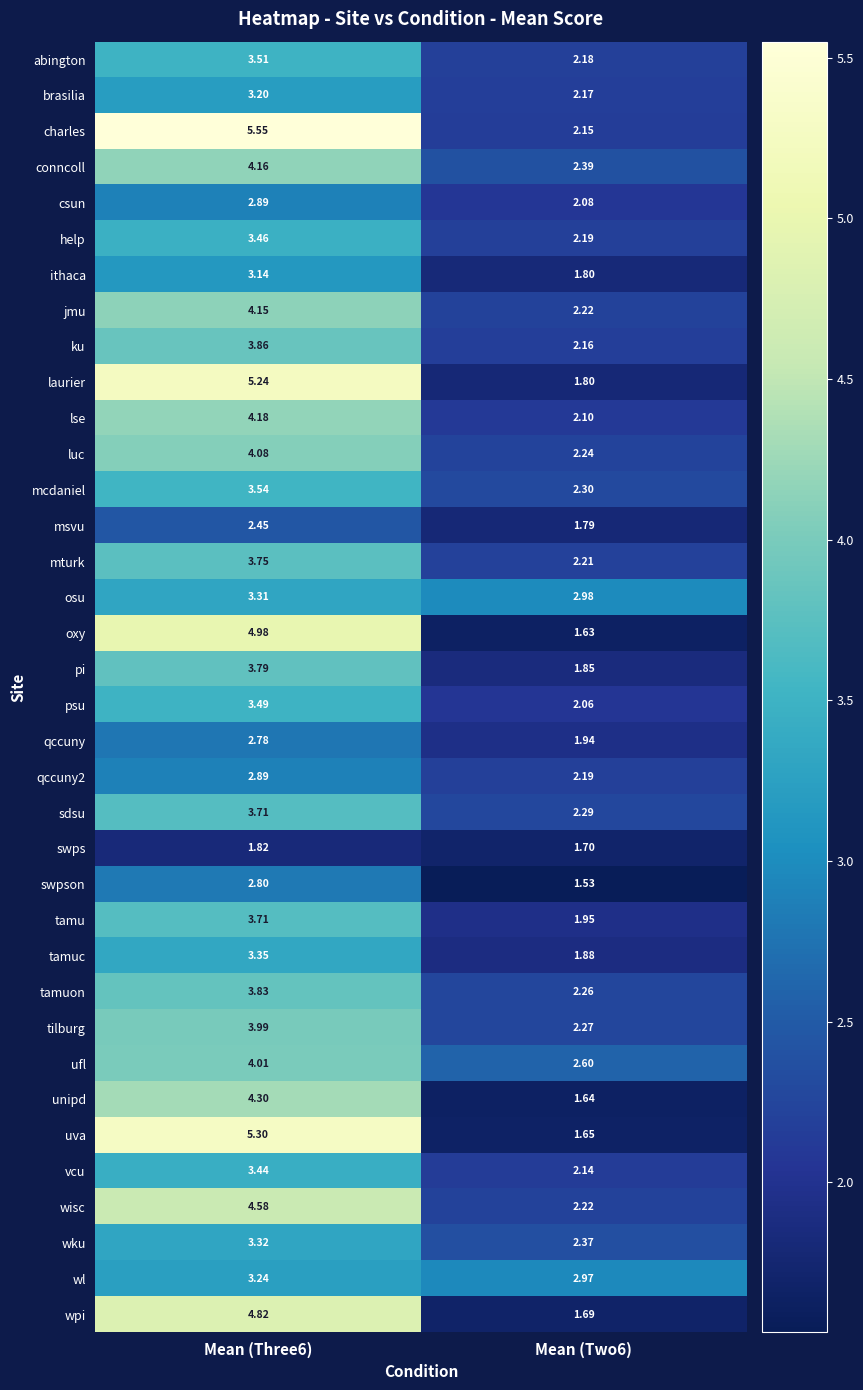

Which series changed the most between Mean (Three6) and Mean (Two6)?

uva